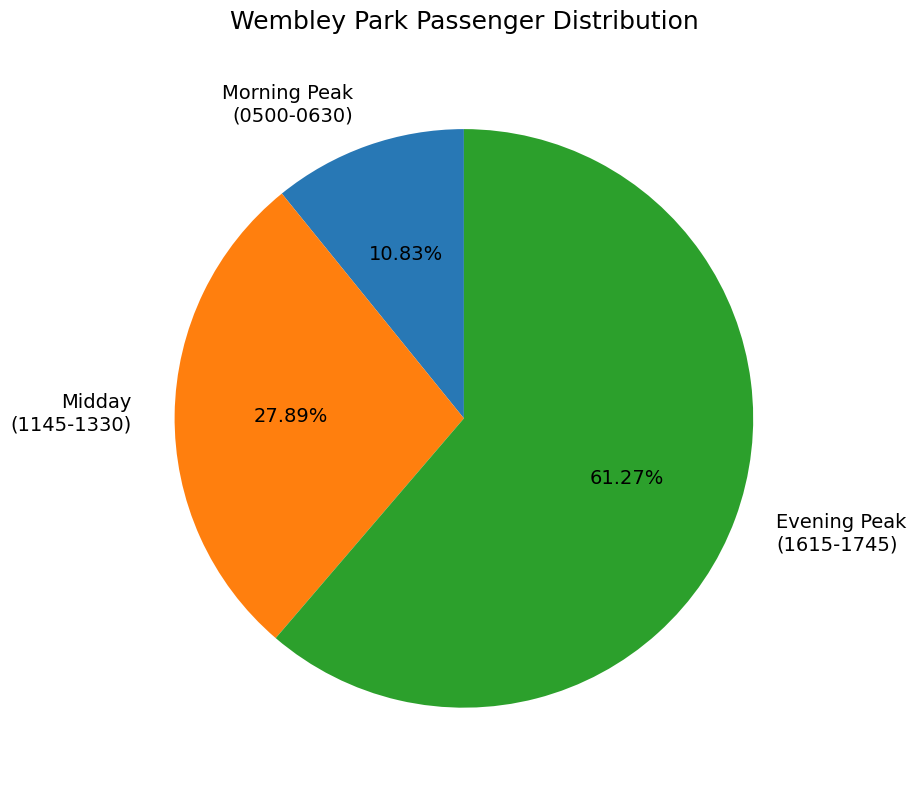

How many segments does this pie chart have?

3